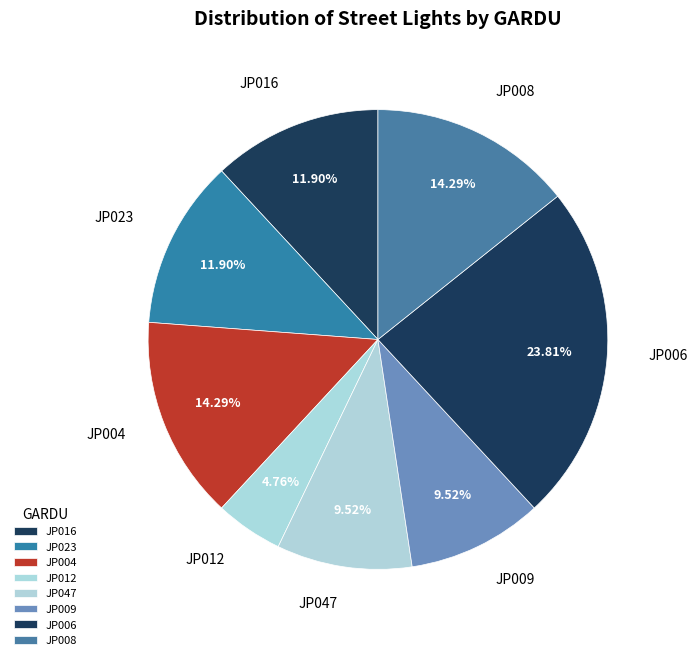

Does JP047 account for over 50% of the chart?

No